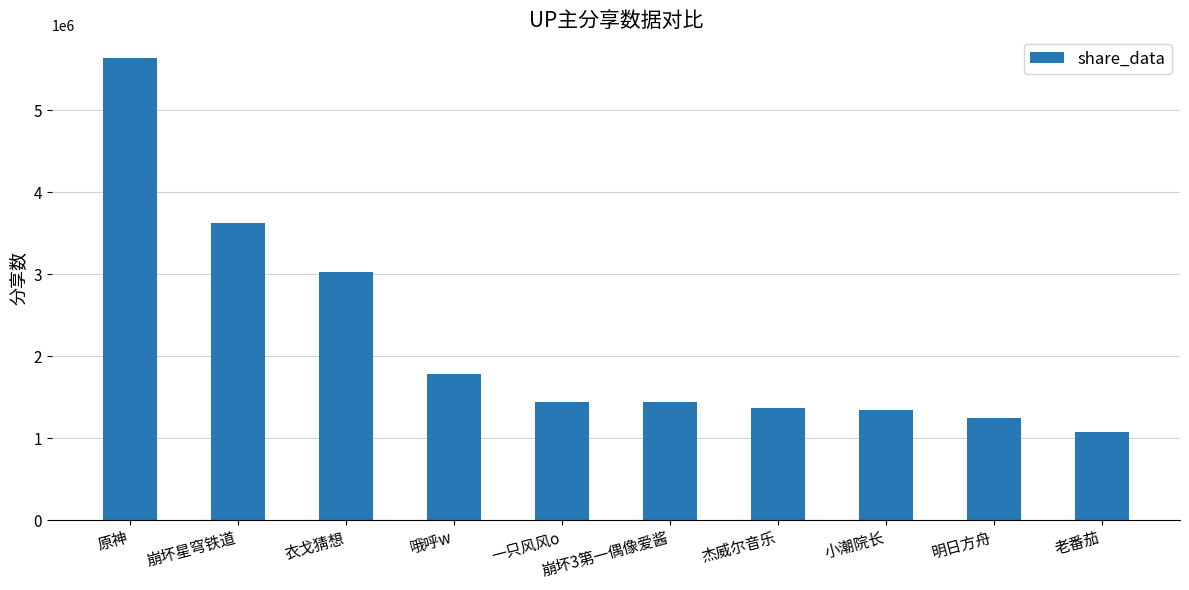

What is the minimum value shown in the chart?

1079766